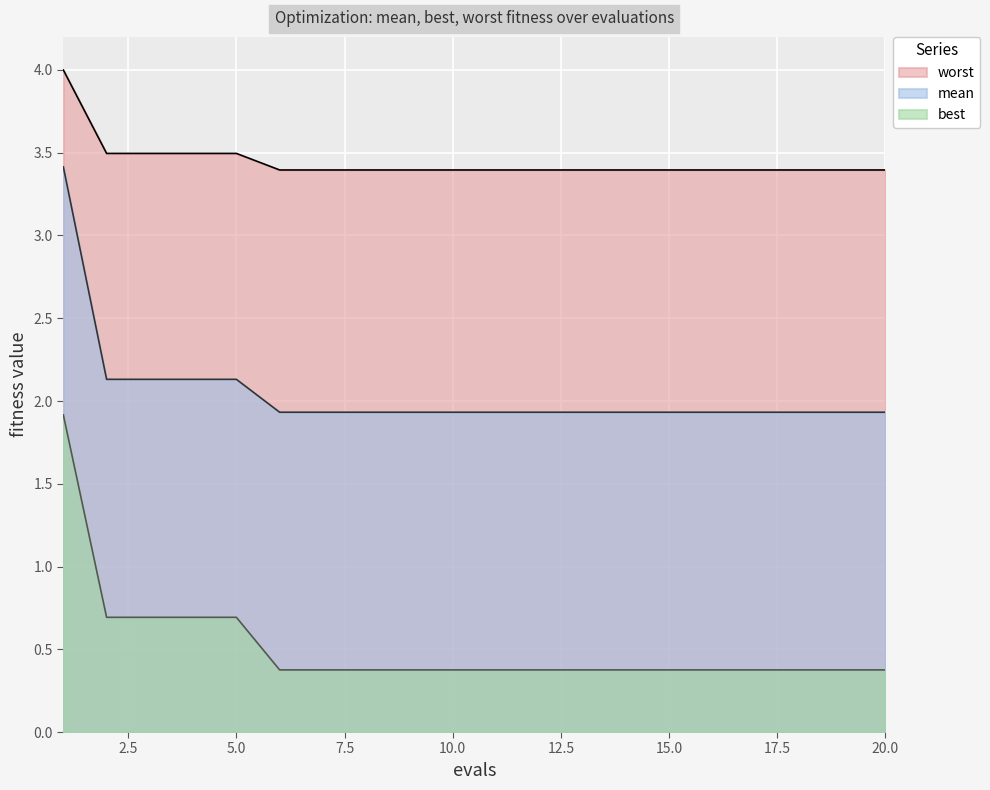

True or false: best and mean cross at least once.

False